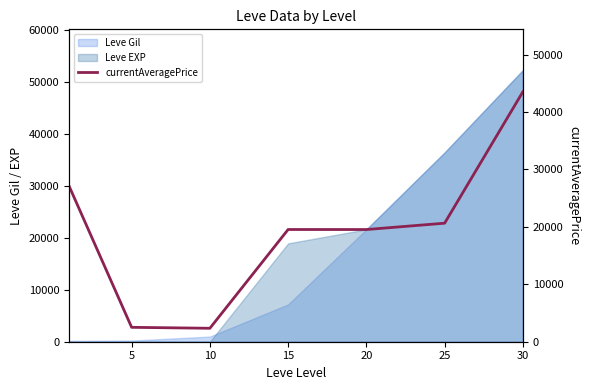

Approximately how many times larger is the value at 5 compared to 20?

0.1